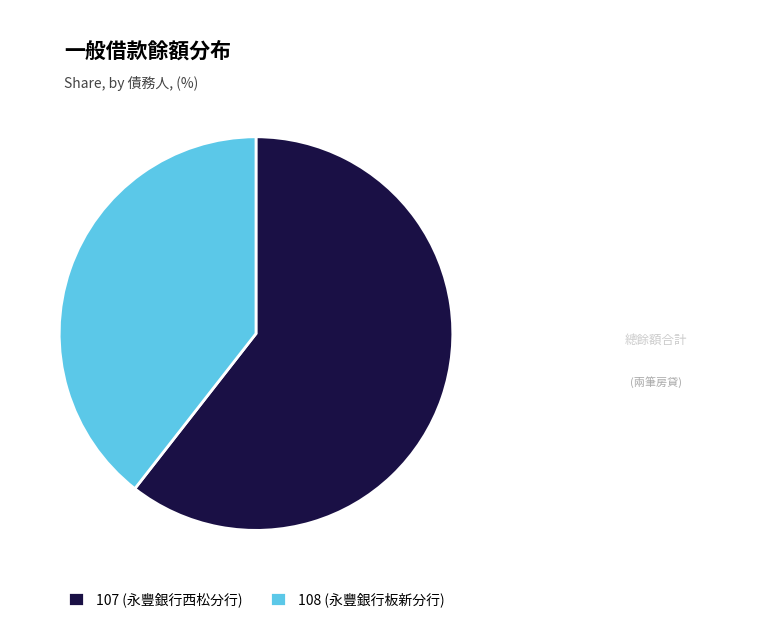

Count the number of slices in the pie.

2